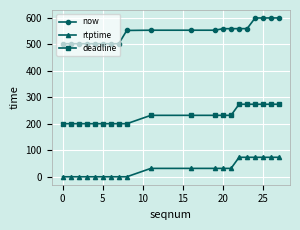

How many data points in now are above 552?

11